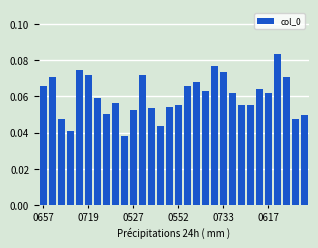

How many values are between 0 and 1?

30